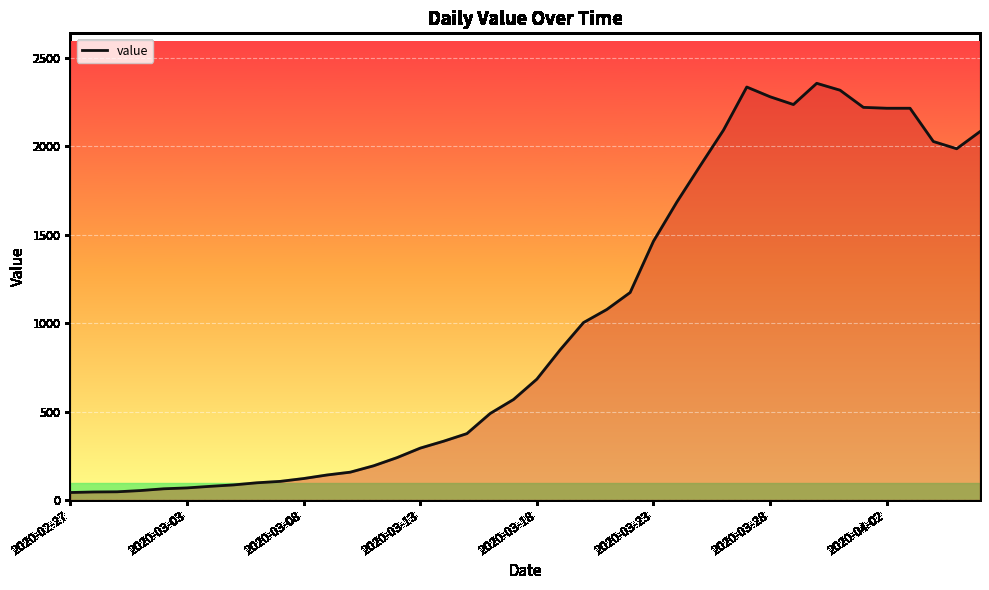

How many distinct data groups are displayed?

1